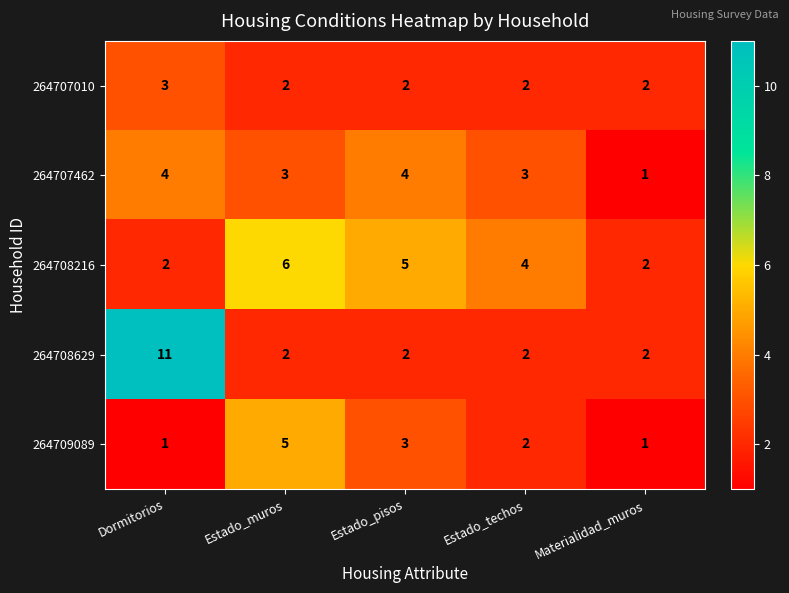

The 264708629 series shows 1 at Estado_muros. True or false?

False